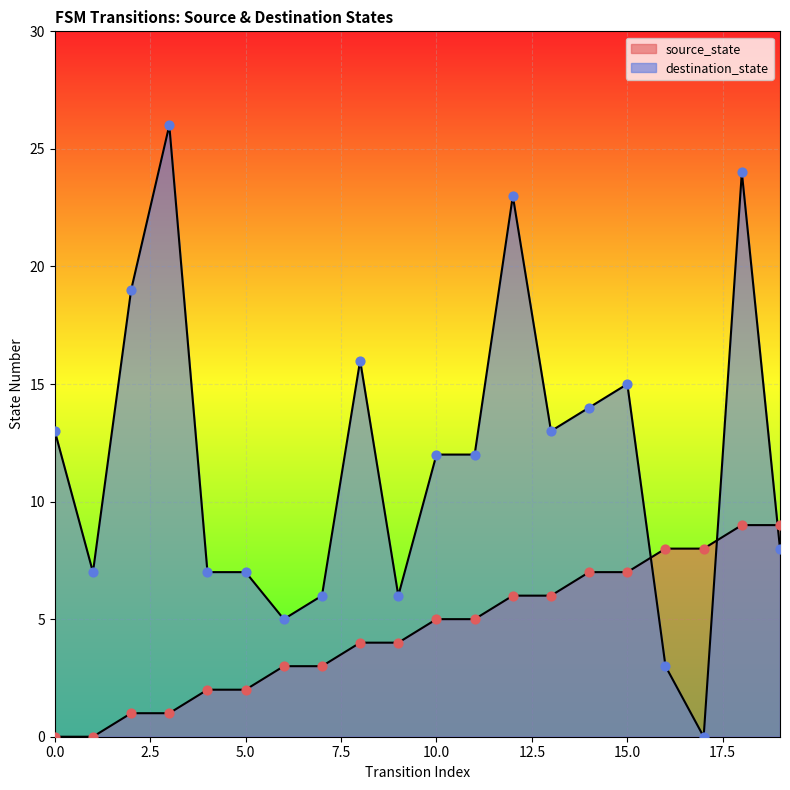

What are all the series names shown in the legend?

source_state, destination_state